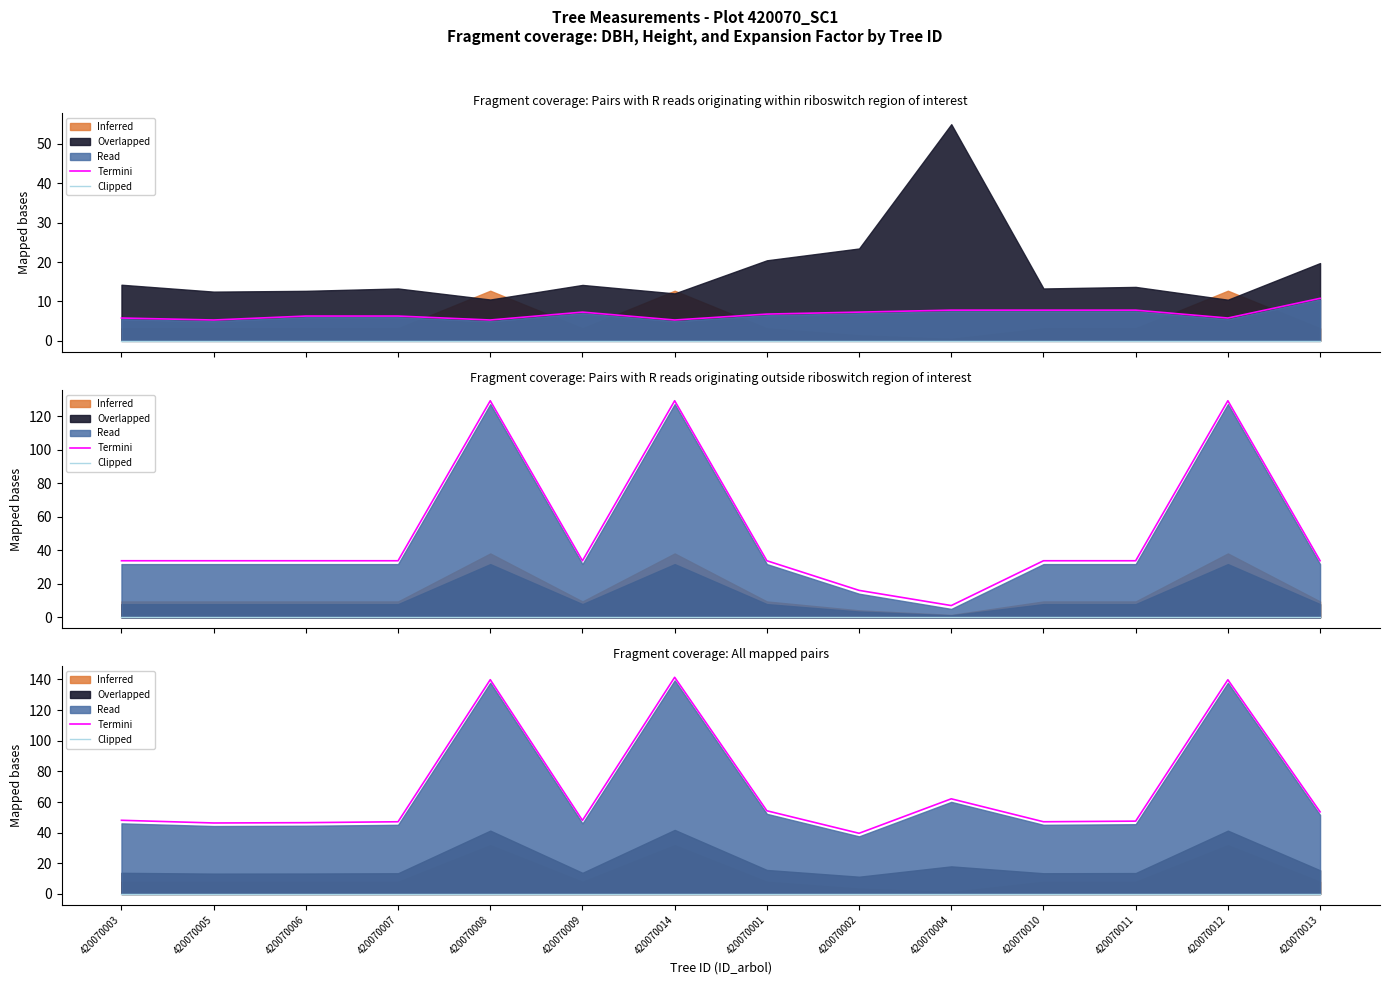

Which series has the largest total across all categories?

Termini